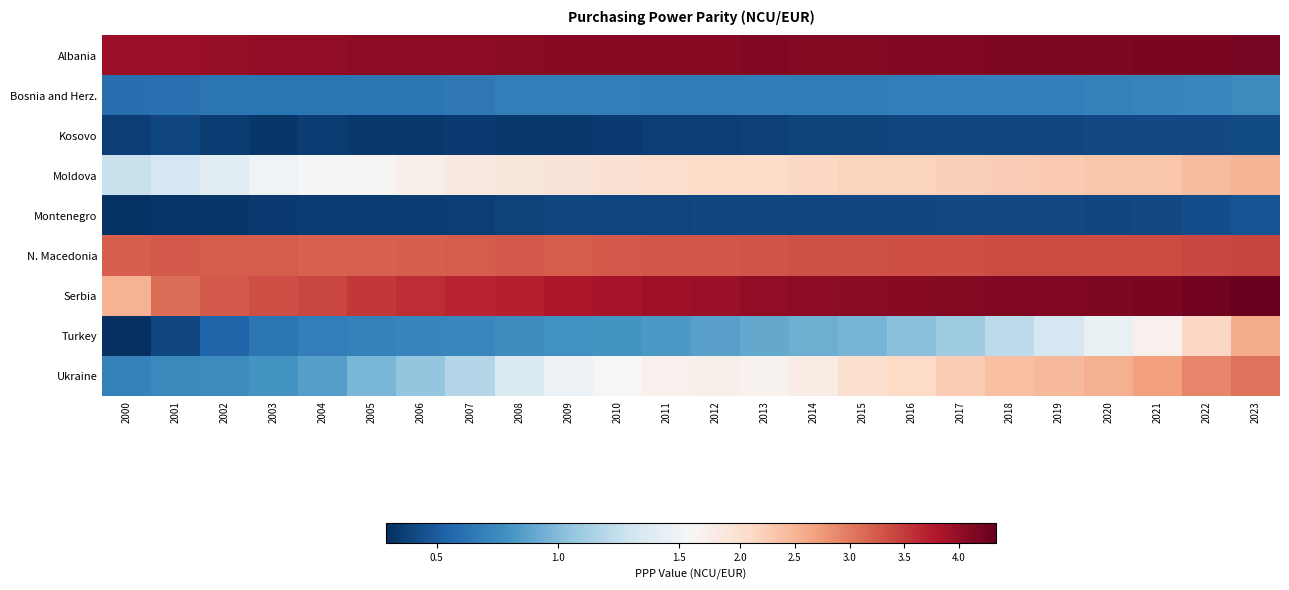

Reading left to right, what are all the values shown in this chart?

Albania: 2000=3.9	2001=4.0	2002=4.0	2003=4.0	2004=4.0	2005=4.0	2006=4.0	2007=4.1	2008=4.1	2009=4.1	2010=4.1	2011=4.1	2012=4.1	2013=4.1	2014=4.1	2015=4.1	2016=4.1	2017=4.1	2018=4.1	2019=4.1	2020=4.2	2021=4.2	2022=4.2	2023=4.2
Bosnia and Herz.: 2000=0.6	2001=0.6	2002=0.6	2003=0.6	2004=0.6	2005=0.6	2006=0.6	2007=0.7	2008=0.7	2009=0.7	2010=0.7	2011=0.7	2012=0.7	2013=0.7	2014=0.7	2015=0.7	2016=0.7	2017=0.7	2018=0.7	2019=0.7	2020=0.7	2021=0.7	2022=0.7	2023=0.8
Kosovo: 2000=0.4	2001=0.4	2002=0.4	2003=0.3	2004=0.4	2005=0.3	2006=0.3	2007=0.3	2008=0.3	2009=0.3	2010=0.3	2011=0.4	2012=0.4	2013=0.4	2014=0.4	2015=0.4	2016=0.4	2017=0.4	2018=0.4	2019=0.4	2020=0.4	2021=0.4	2022=0.4	2023=0.4
Moldova: 2000=1.3	2001=1.3	2002=1.4	2003=1.5	2004=1.5	2005=1.6	2006=1.7	2007=1.8	2008=1.9	2009=1.9	2010=2.0	2011=2.0	2012=2.1	2013=2.1	2014=2.1	2015=2.2	2016=2.2	2017=2.2	2018=2.2	2019=2.3	2020=2.3	2021=2.3	2022=2.4	2023=2.5
Montenegro: 2000=0.3	2001=0.3	2002=0.3	2003=0.3	2004=0.4	2005=0.4	2006=0.4	2007=0.4	2008=0.4	2009=0.4	2010=0.4	2011=0.4	2012=0.4	2013=0.4	2014=0.4	2015=0.4	2016=0.4	2017=0.4	2018=0.4	2019=0.4	2020=0.4	2021=0.4	2022=0.4	2023=0.5
N. Macedonia: 2000=3.2	2001=3.2	2002=3.2	2003=3.2	2004=3.2	2005=3.2	2006=3.2	2007=3.2	2008=3.3	2009=3.2	2010=3.2	2011=3.3	2012=3.3	2013=3.3	2014=3.3	2015=3.3	2016=3.3	2017=3.4	2018=3.4	2019=3.4	2020=3.4	2021=3.4	2022=3.4	2023=3.4
Serbia: 2000=2.5	2001=3.1	2002=3.3	2003=3.4	2004=3.4	2005=3.5	2006=3.6	2007=3.7	2008=3.7	2009=3.8	2010=3.9	2011=3.9	2012=4.0	2013=4.0	2014=4.0	2015=4.1	2016=4.1	2017=4.1	2018=4.1	2019=4.1	2020=4.1	2021=4.2	2022=4.2	2023=4.3
Turkey: 2000=0.3	2001=0.4	2002=0.5	2003=0.6	2004=0.7	2005=0.7	2006=0.7	2007=0.7	2008=0.8	2009=0.8	2010=0.8	2011=0.8	2012=0.9	2013=0.9	2014=0.9	2015=1.0	2016=1.0	2017=1.1	2018=1.2	2019=1.3	2020=1.5	2021=1.7	2022=2.1	2023=2.6
Ukraine: 2000=0.7	2001=0.7	2002=0.8	2003=0.8	2004=0.9	2005=1.0	2006=1.1	2007=1.2	2008=1.4	2009=1.5	2010=1.6	2011=1.7	2012=1.7	2013=1.6	2014=1.8	2015=2.0	2016=2.1	2017=2.3	2018=2.4	2019=2.5	2020=2.5	2021=2.7	2022=2.9	2023=3.1